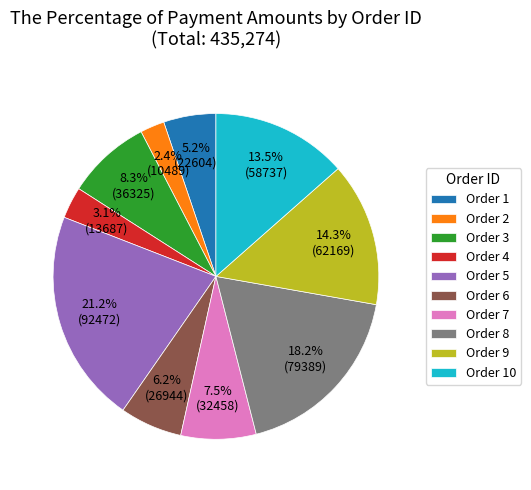

Is there any slice that represents more than half of the pie?

No